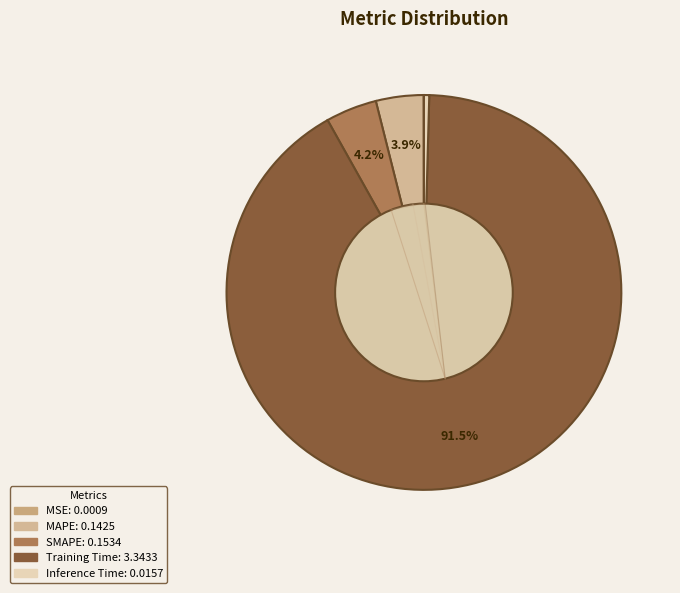

What is the total percentage of MSE and SMAPE?

4.2%